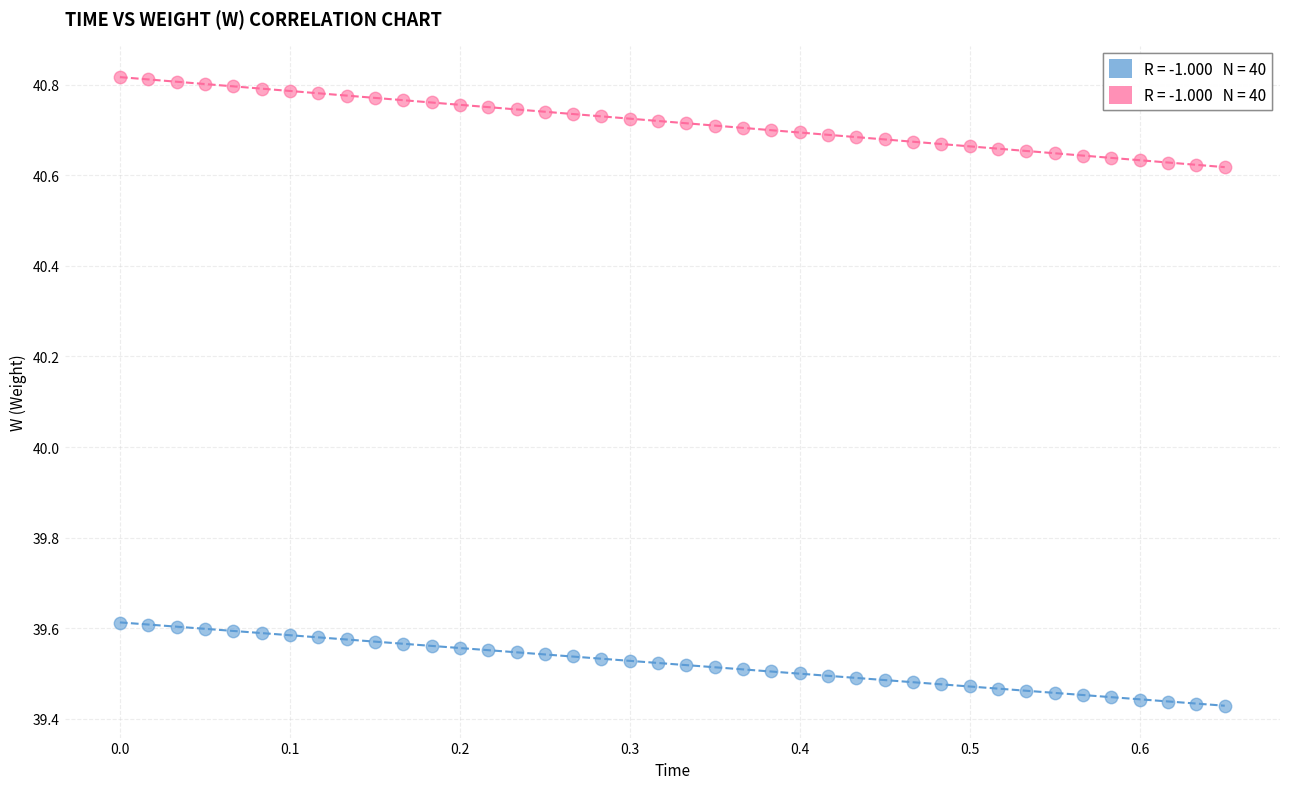

Across all data points, what is the range of X values (max minus min)?

0.7